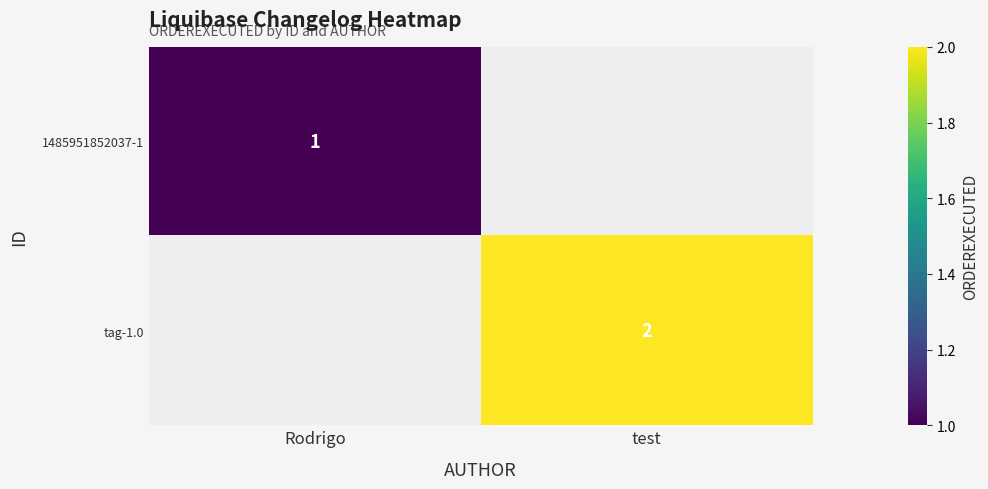

Is it true that 1485951852037-1 equals 1 at Rodrigo?

True